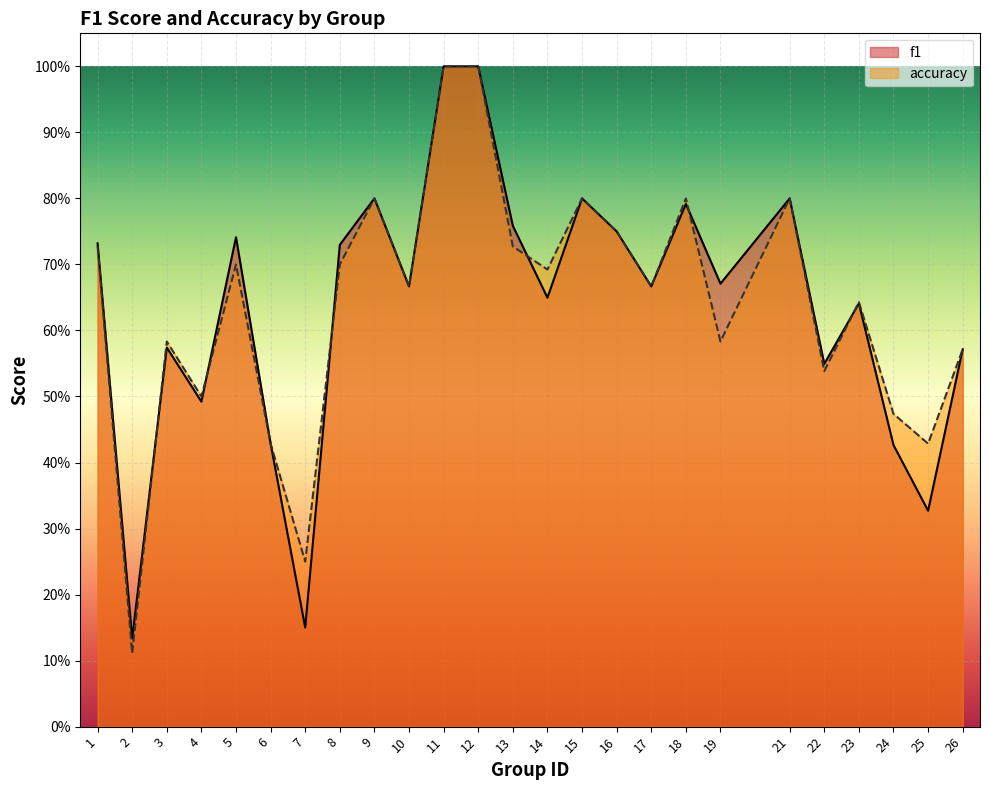

Where do accuracy and f1 first cross each other?

2 and 3